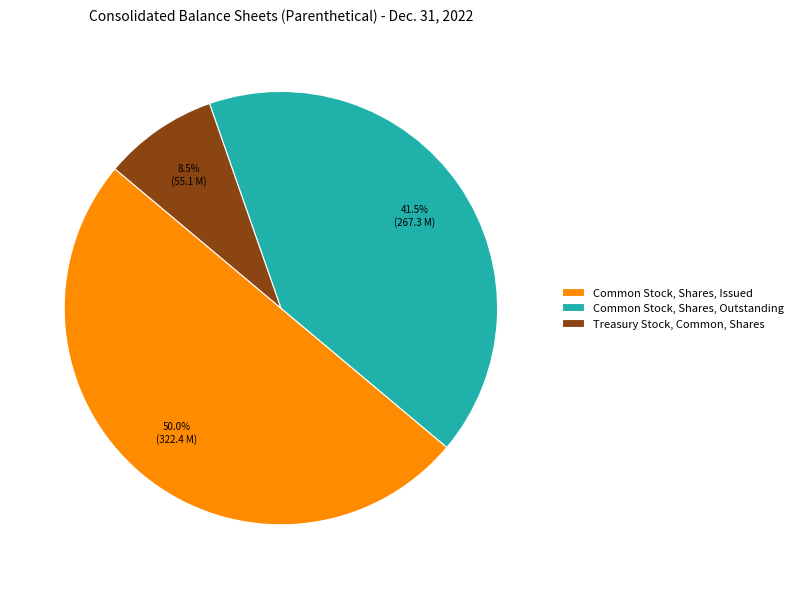

Rank the categories by value from lowest to highest.

Treasury Stock, Common, Shares, Common Stock, Shares, Outstanding, Common Stock, Shares, Issued